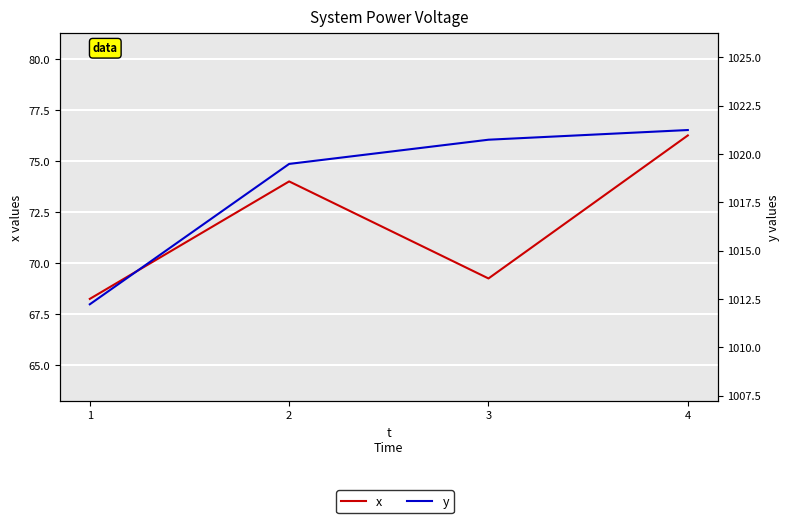

What is the spread (max minus min) of values at 3?

951.5